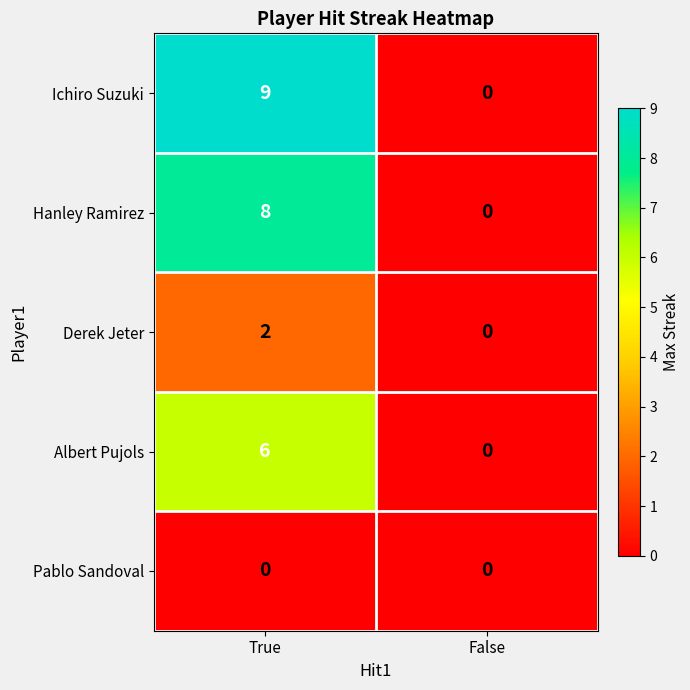

What is the difference between the Hanley Ramirez values at True and False?

8